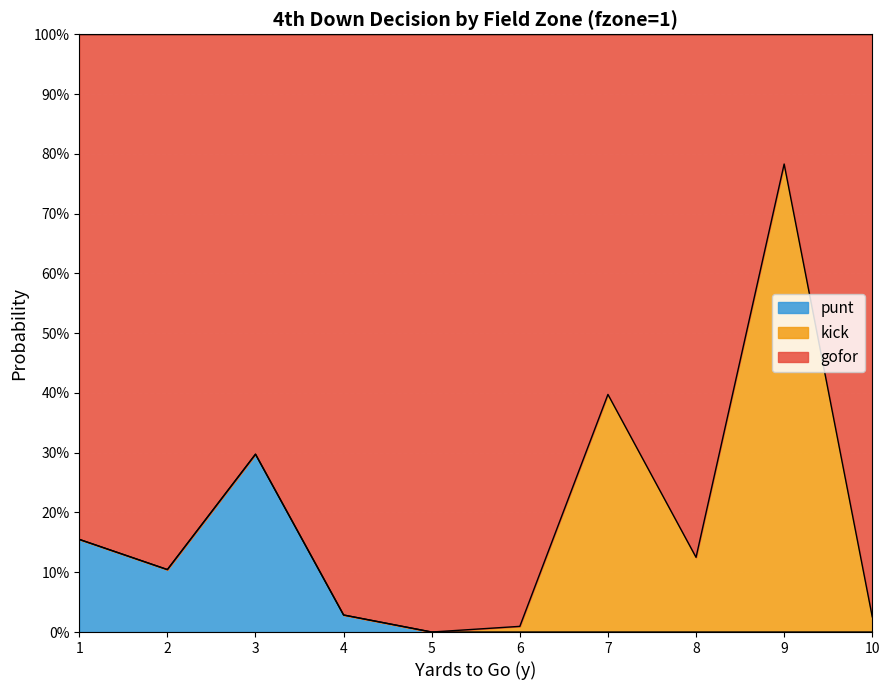

What are all the series names shown in the legend?

punt, kick, gofor